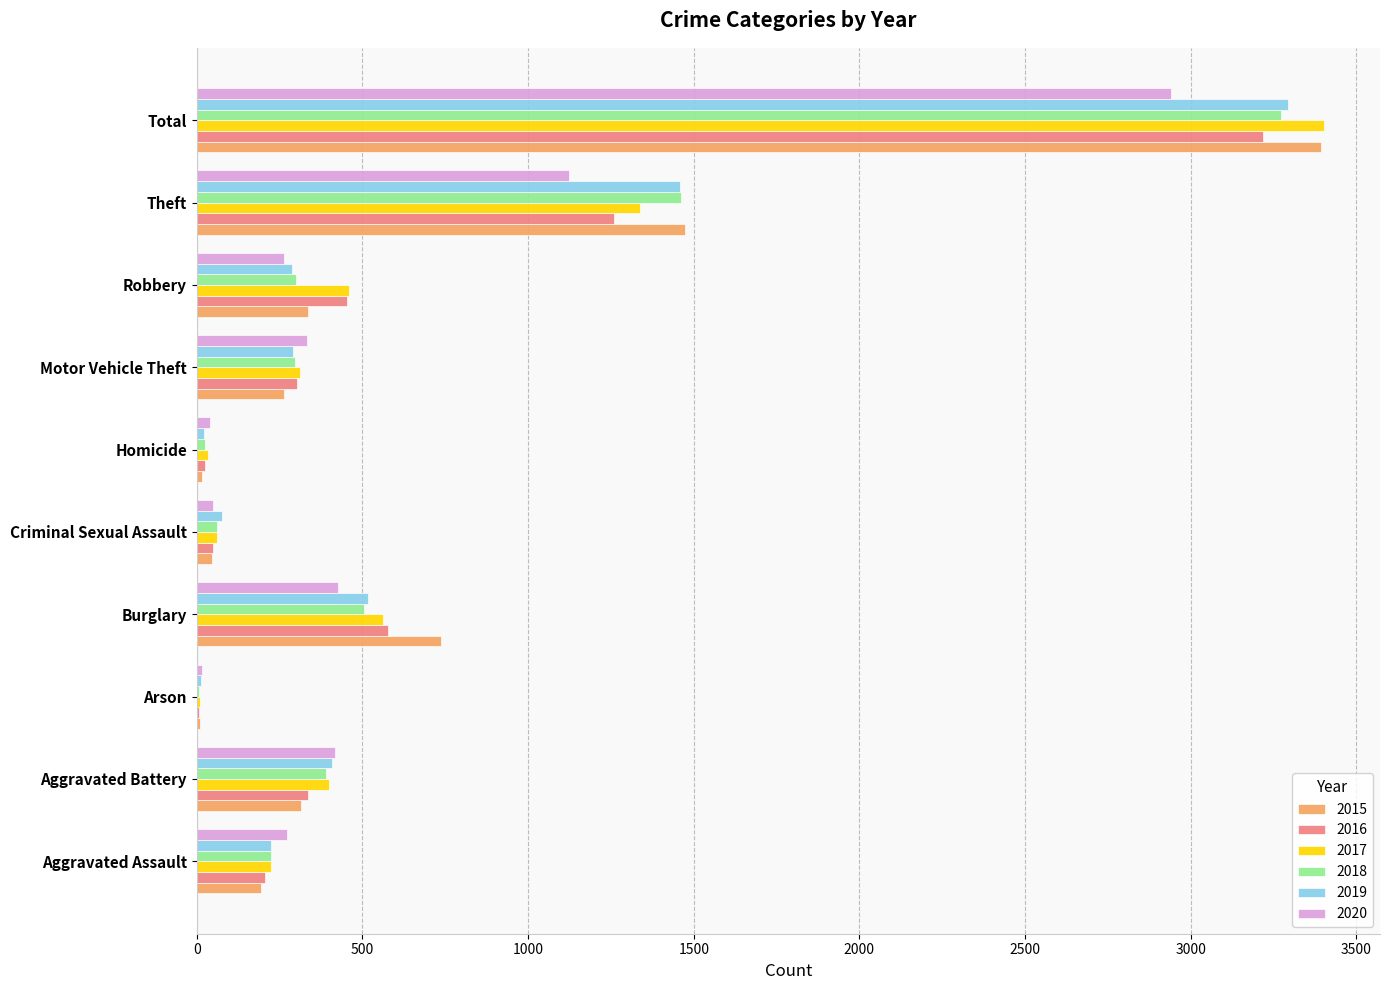

What is the approximate value of 2020 at Homicide?

41